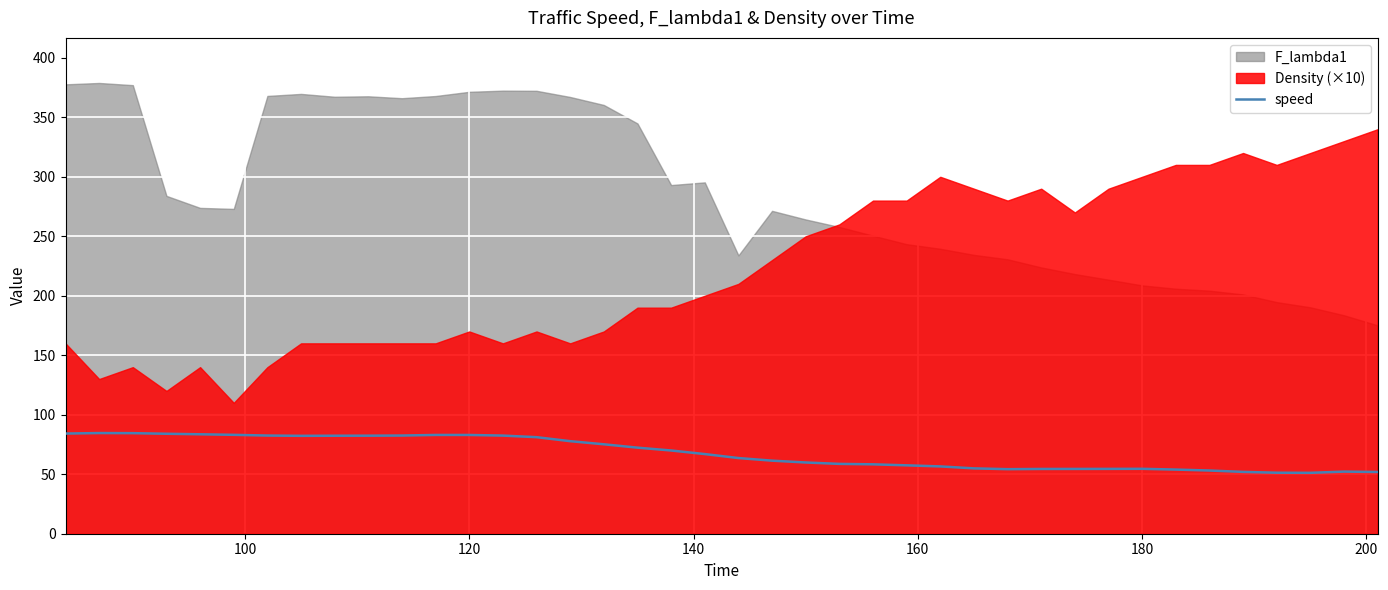

What is the minimum value for speed?

51.2